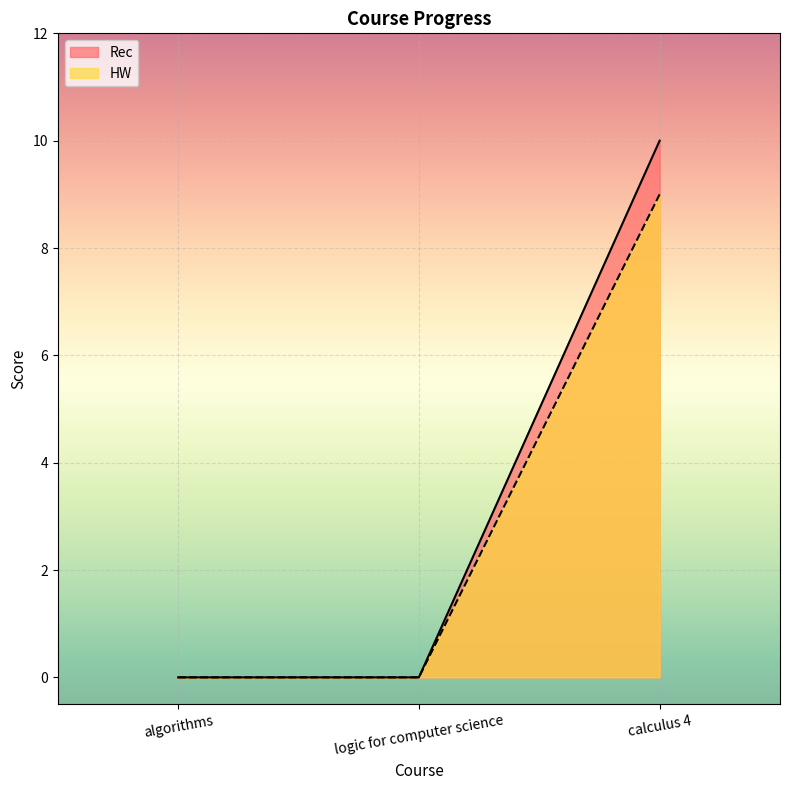

What is the average value of the Rec series?

3